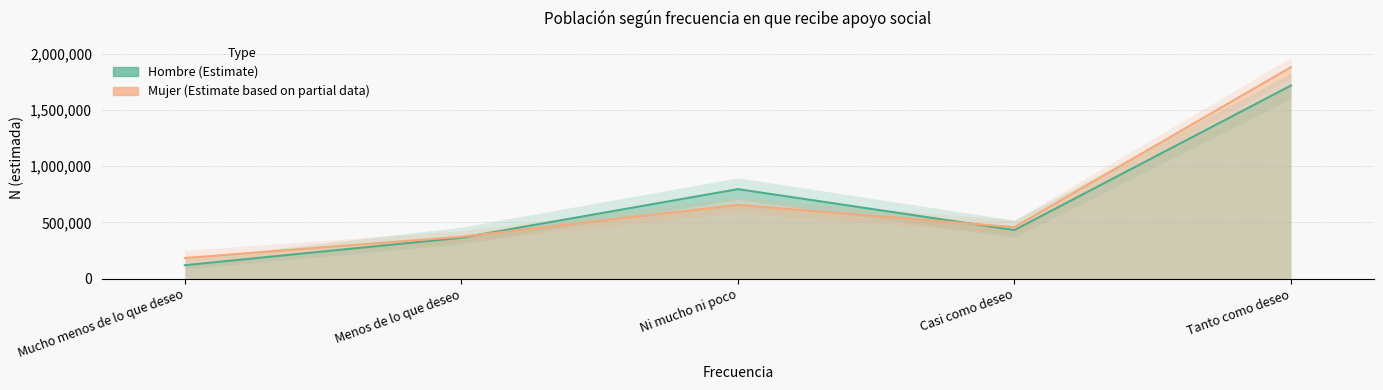

What is the total value across all series at Tanto como deseo?

10774467